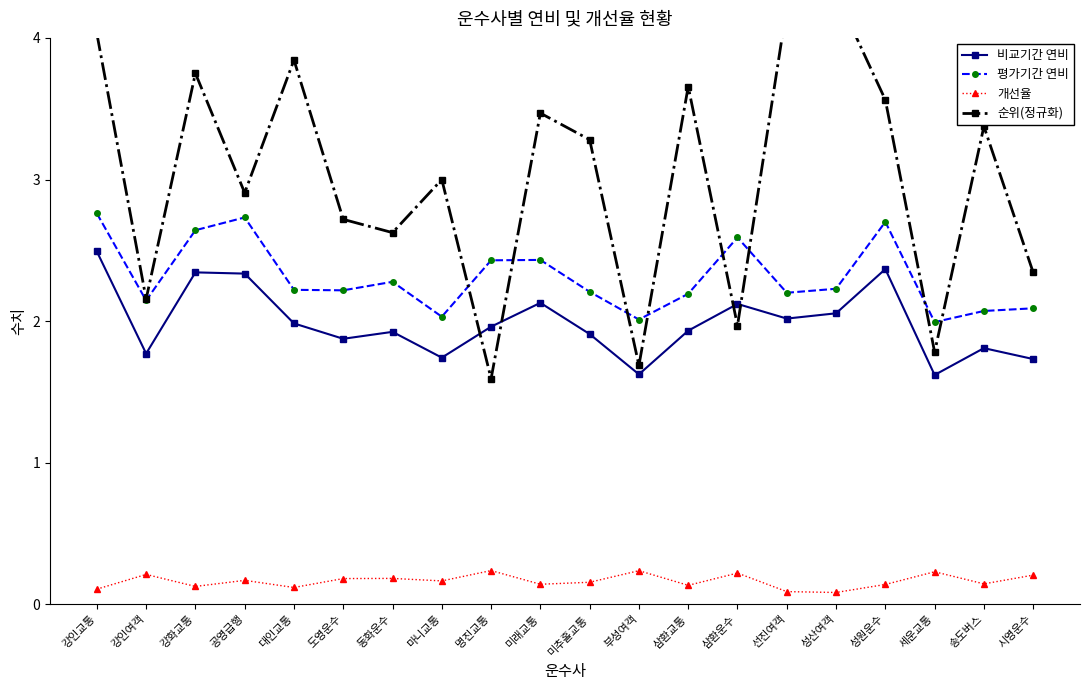

The 순위(정규화) series shows 3.8 at 강화교통. True or false?

True